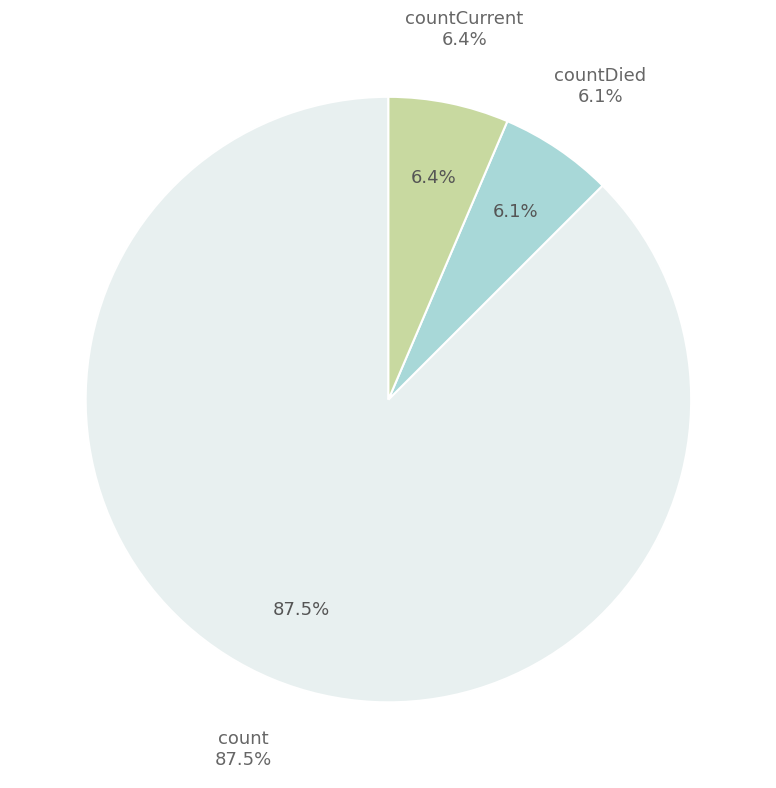

To the nearest percent, what is the combined percentage of countDied and countCurrent?

13%